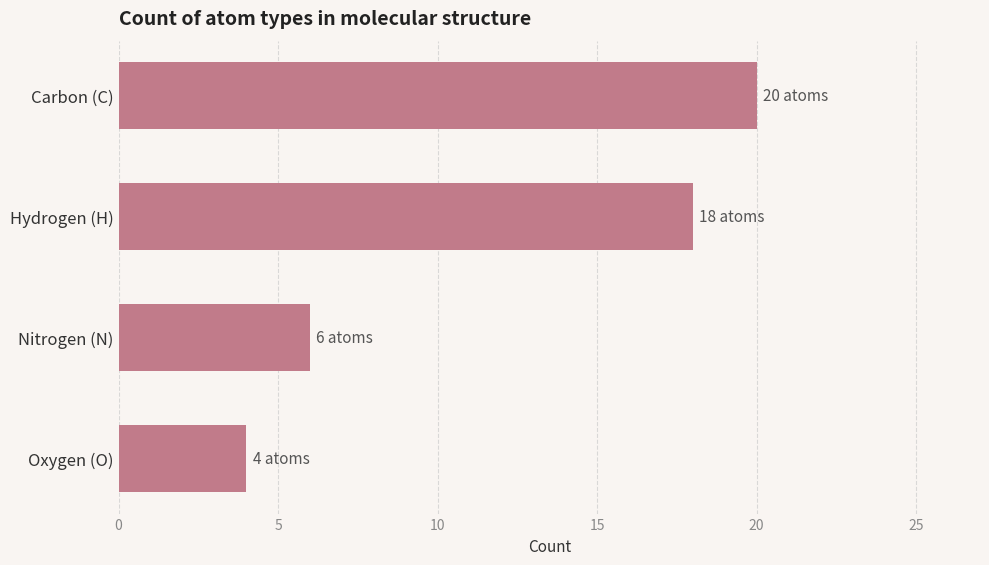

Which has a higher value, Carbon (C) or Nitrogen (N)?

Carbon (C)